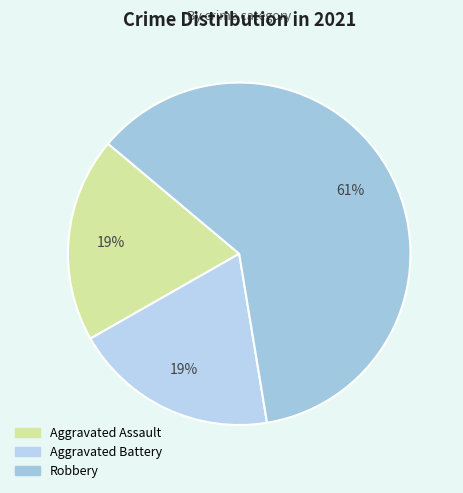

Does any single category account for the majority?

Yes